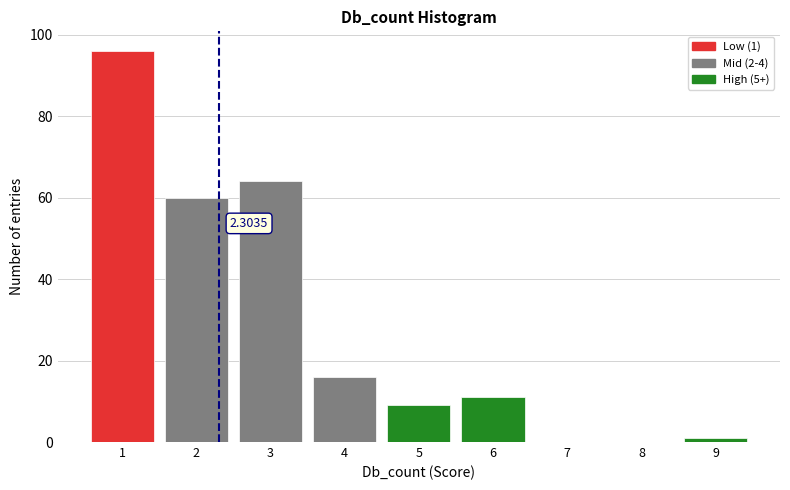

What is the sum of all values?

257